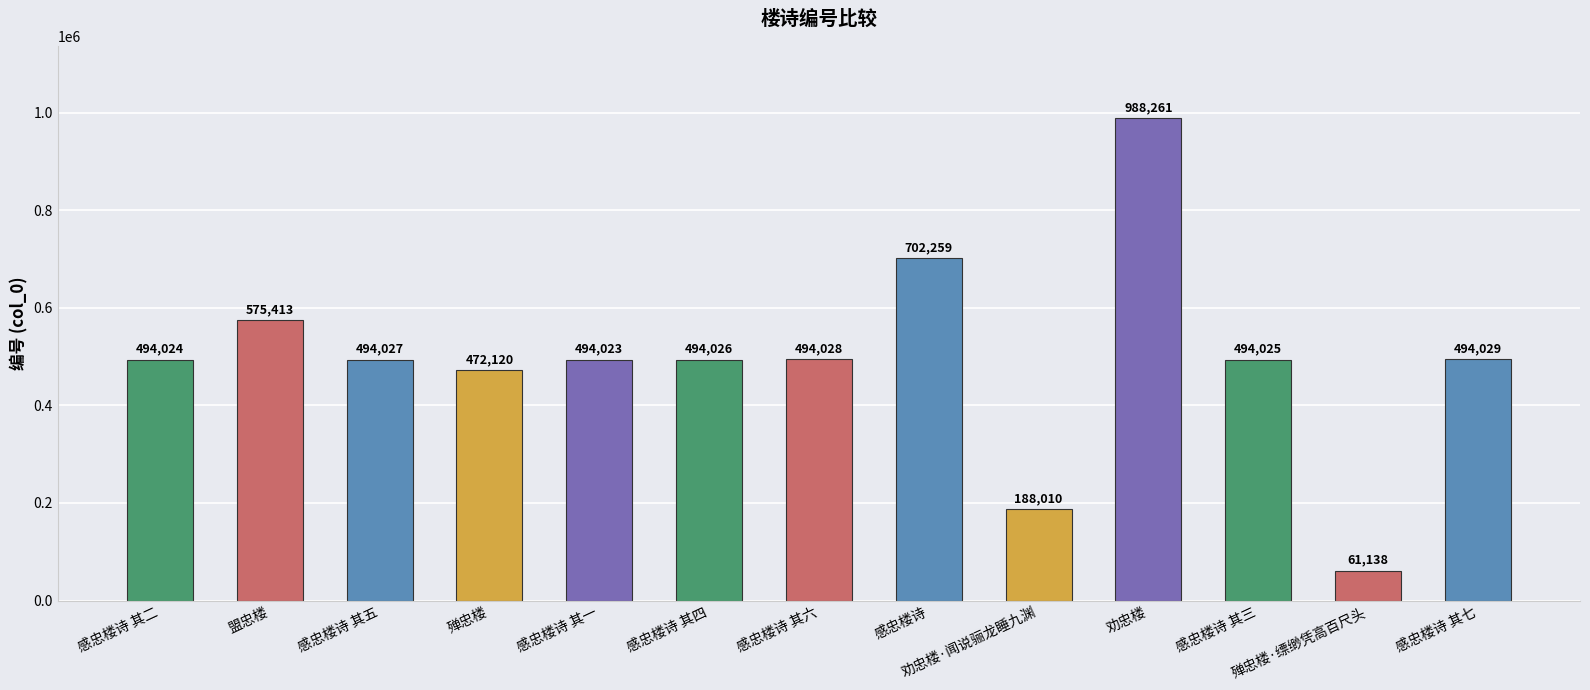

Which has a higher value, 殚忠楼·缥缈凭高百尺头 or 盟忠楼?

盟忠楼